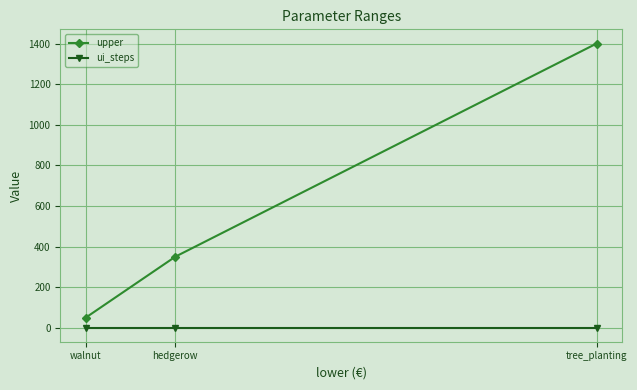

Reading left to right, extract all data points from this chart.

upper: walnut=50	hedgerow=350	tree_planting=1400
ui_steps: walnut=1	hedgerow=1	tree_planting=1